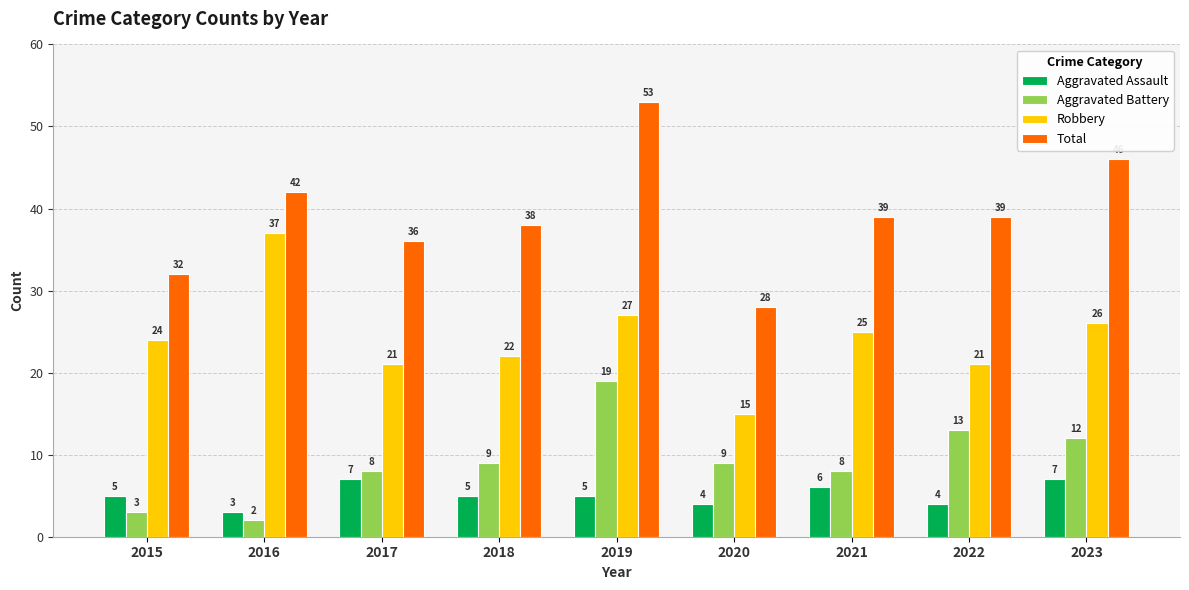

What is the sum of the Total values at 2023 and 2018?

84